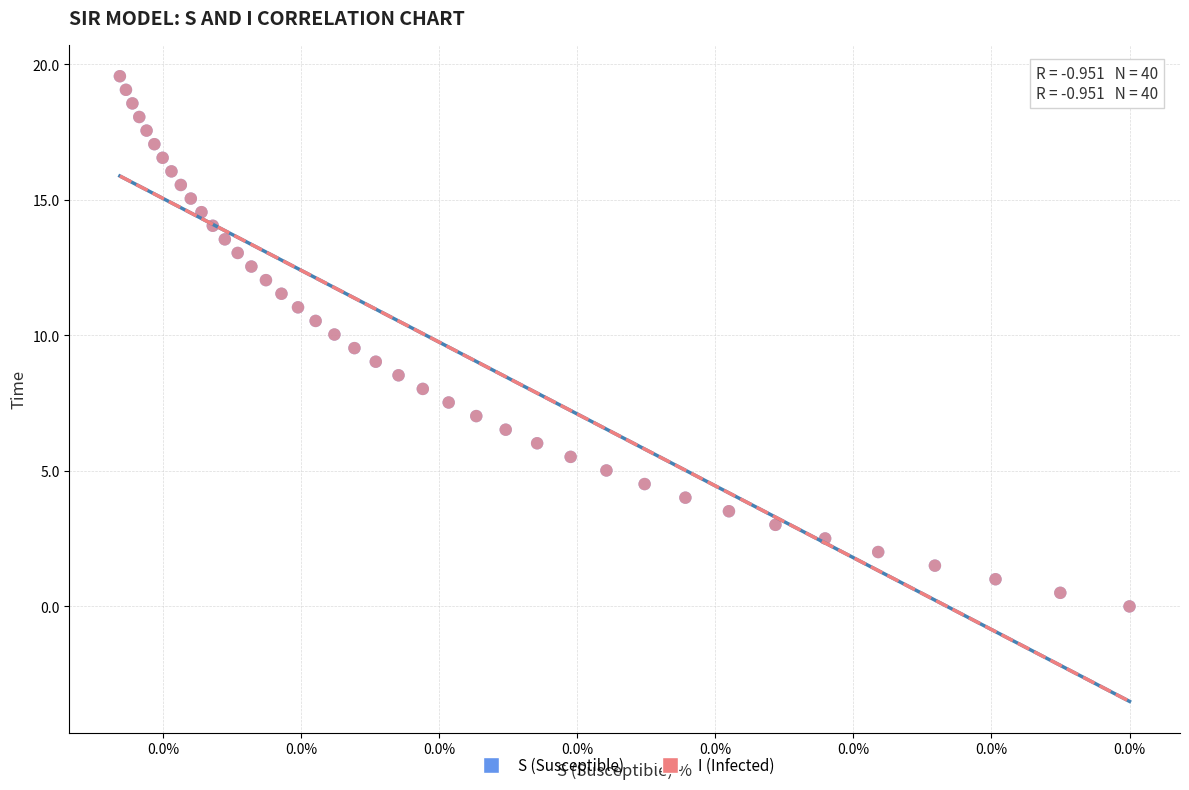

What are all the series names shown in the legend?

S (Susceptible), I (Infected)